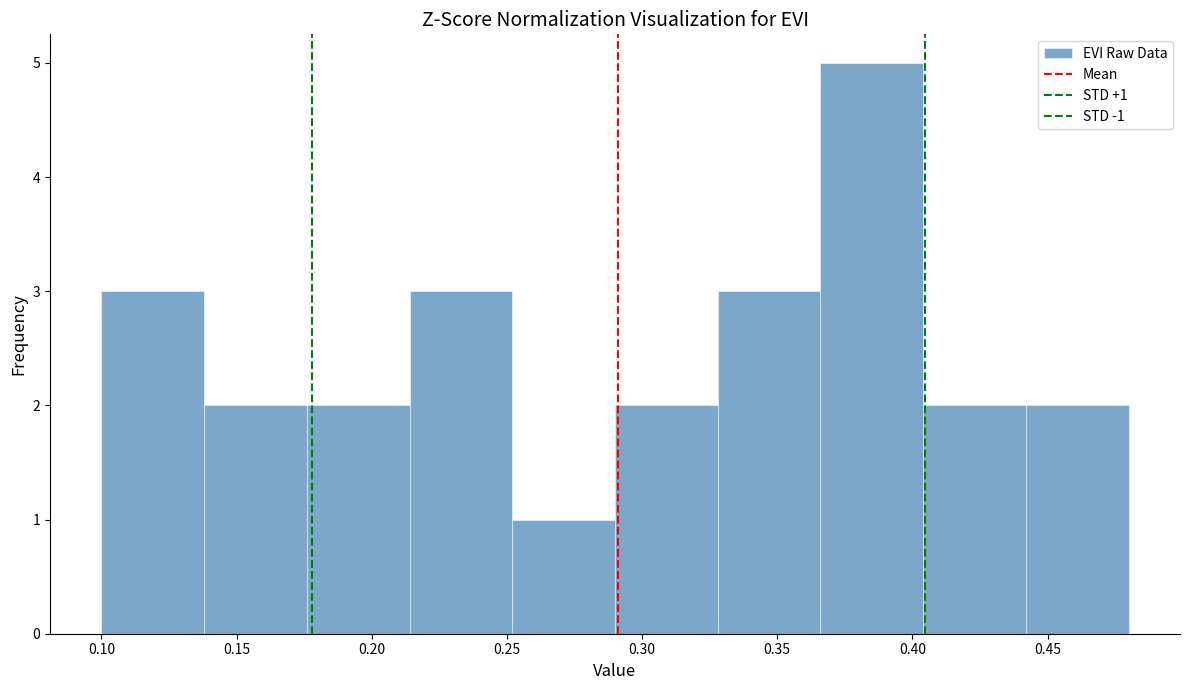

Over which range of the x-axis is the bar tallest?

0.366 to 0.404